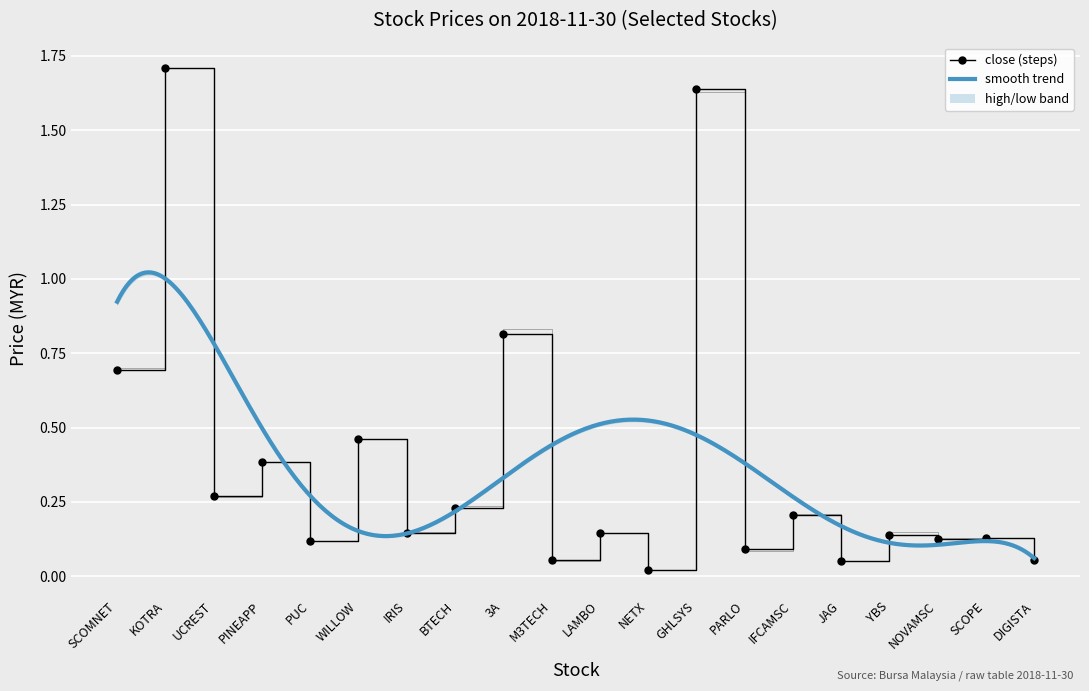

Reading right to left, extract all data points from this chart.

open: 0.1	0.1	0.1	0.1	0.1	0.2	0.1	1.6	0.0	0.1	0.1	0.8	0.2	0.1	0.5	0.1	0.4	0.3	1.7	0.7
high: 0.1	0.1	0.1	0.1	0.1	0.2	0.1	1.6	0.0	0.1	0.1	0.8	0.2	0.1	0.5	0.1	0.4	0.3	1.7	0.7